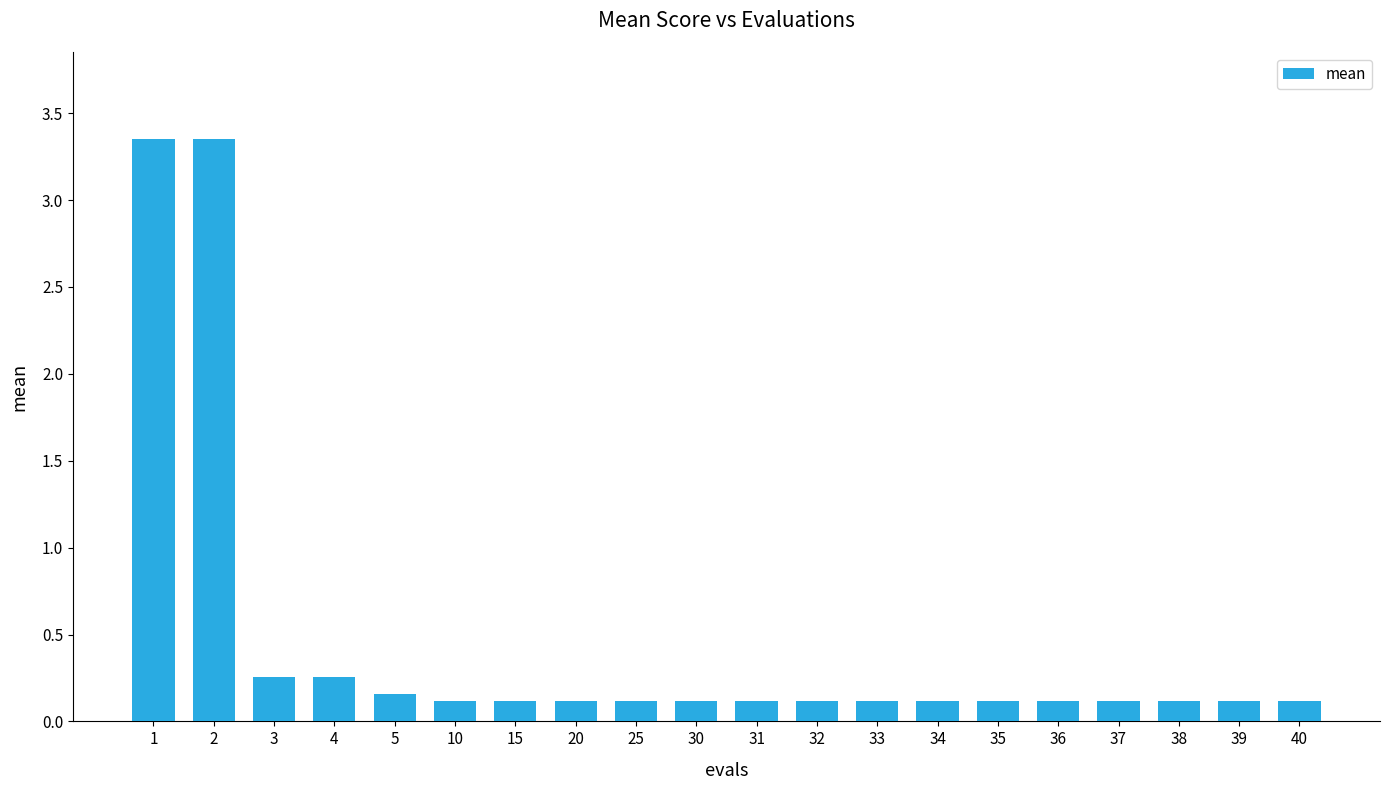

How many bars are there in total?

20